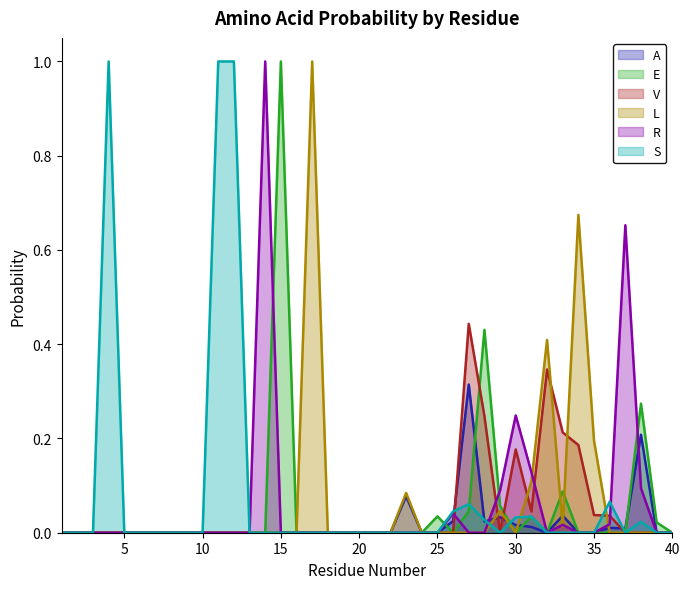

At which category does E reach its first local valley?

26